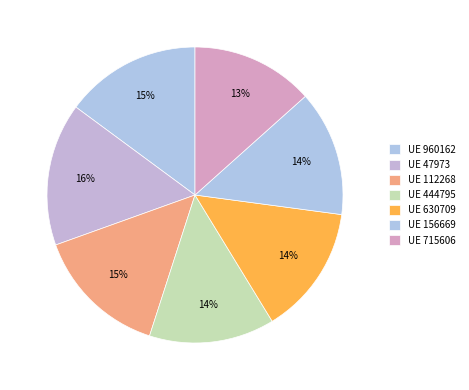

To the nearest percent, what is the average slice percentage?

14%